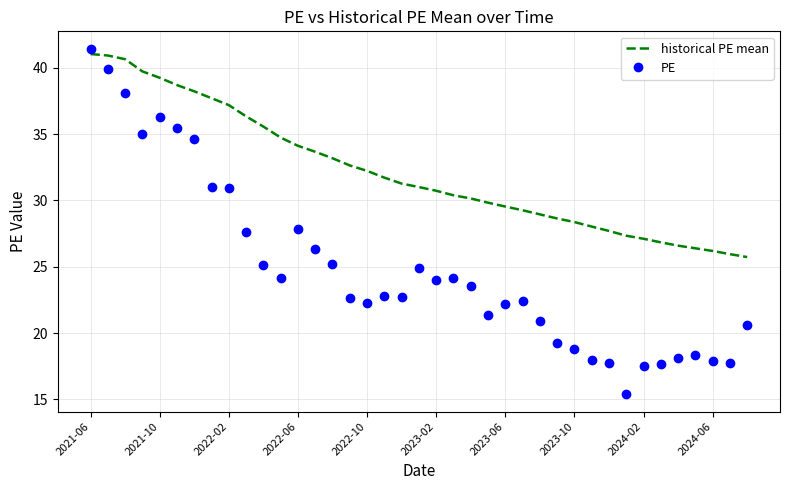

Which series has the widest spread of values?

PE